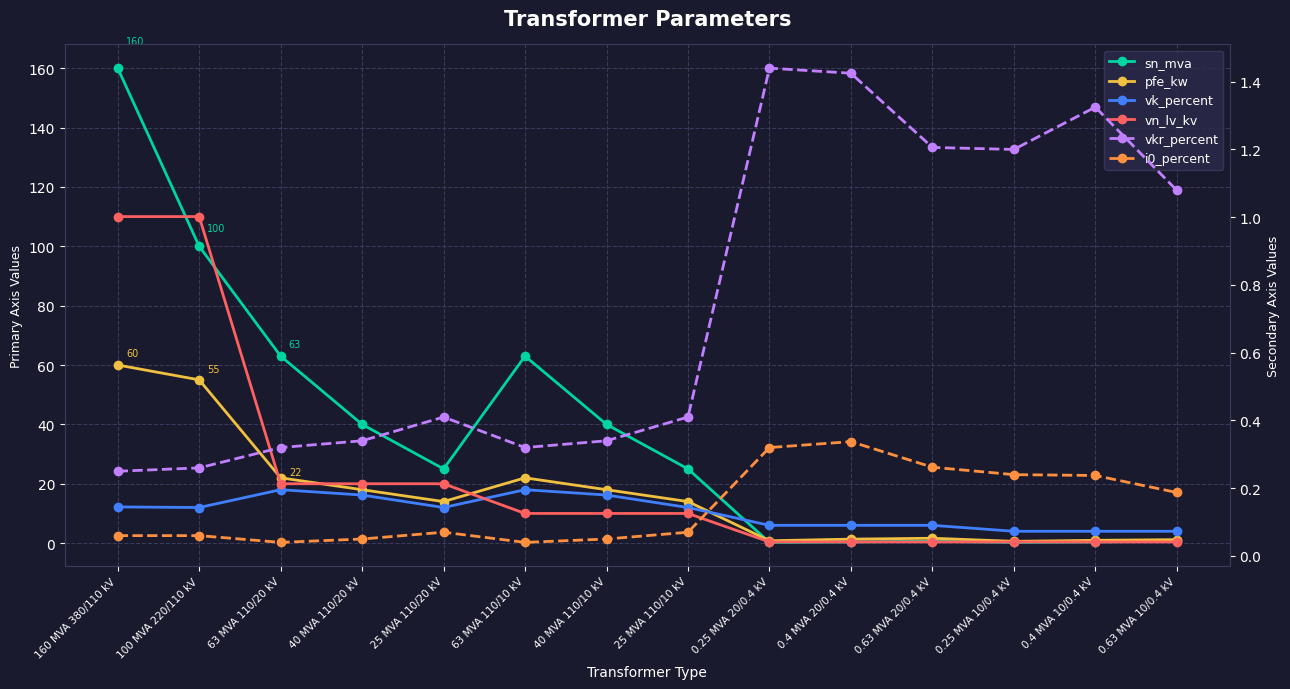

After their last crossing, which series has the higher values: pfe_kw or vkr_percent?

pfe_kw